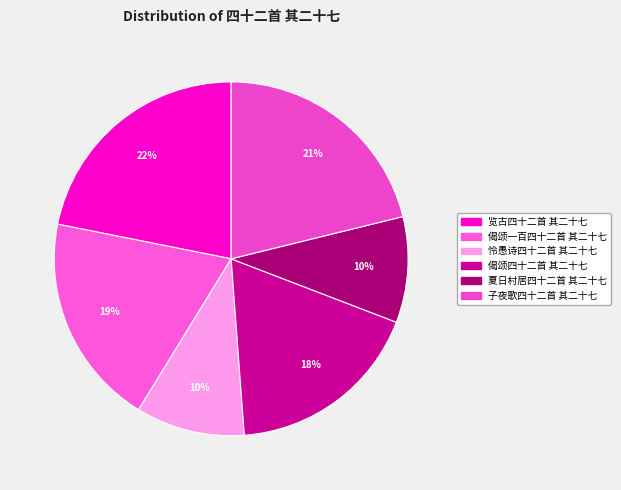

Rank the categories by value from highest to lowest.

览古四十二首 其二十七, 子夜歌四十二首 其二十七, 偈颂一百四十二首 其二十七, 偈颂四十二首 其二十七, 怜愚诗四十二首 其二十七, 夏日村居四十二首 其二十七